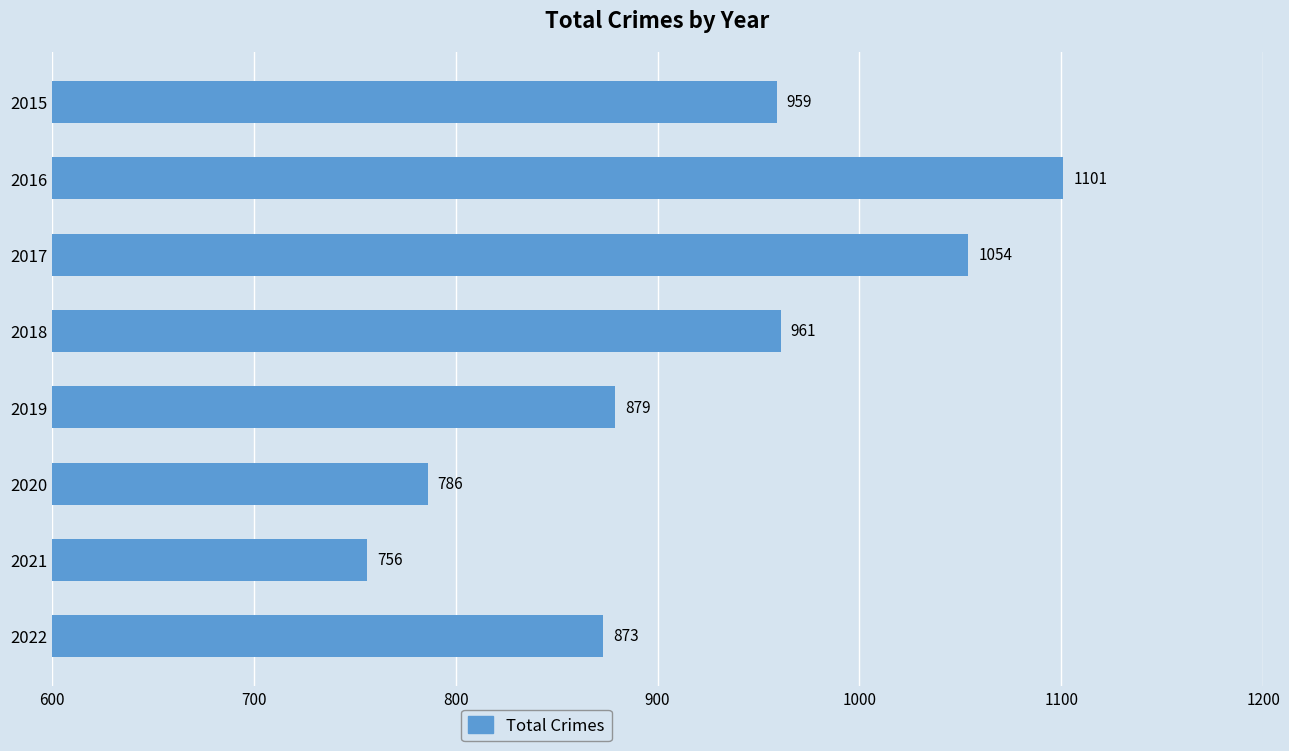

Rank the categories by value from lowest to highest.

2021, 2020, 2022, 2019, 2015, 2018, 2017, 2016